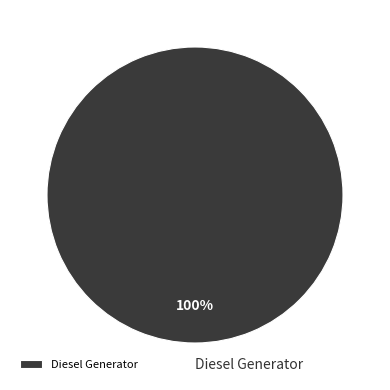

True or false: Diesel Generator accounts for 90% of the total.

False